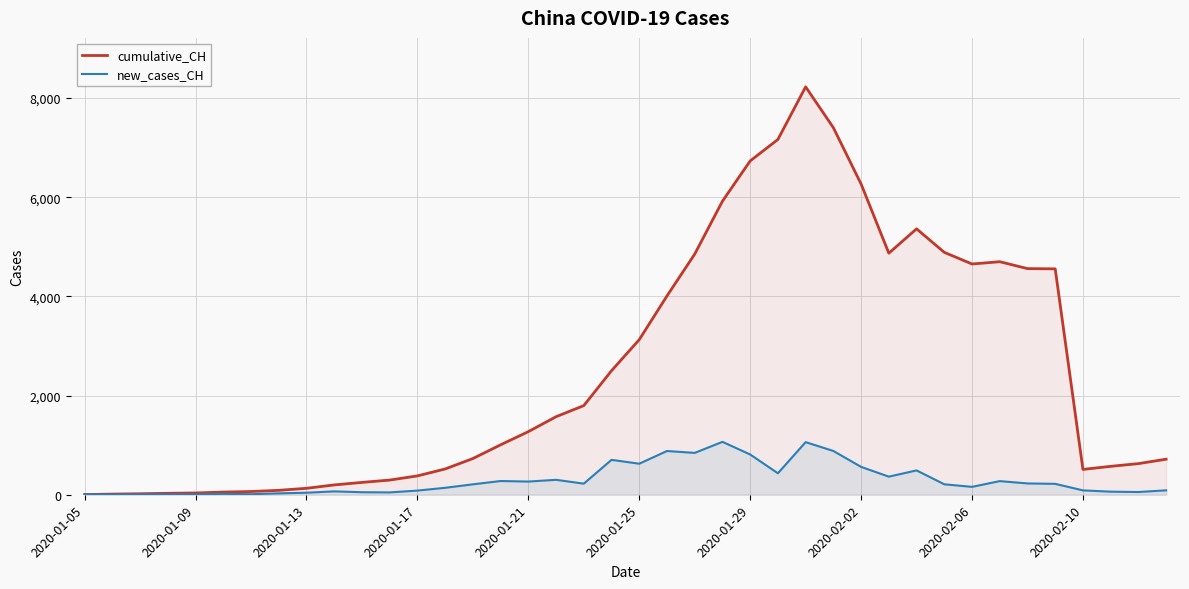

The value of cumulative_CH at 19 is 1612. True or false?

False